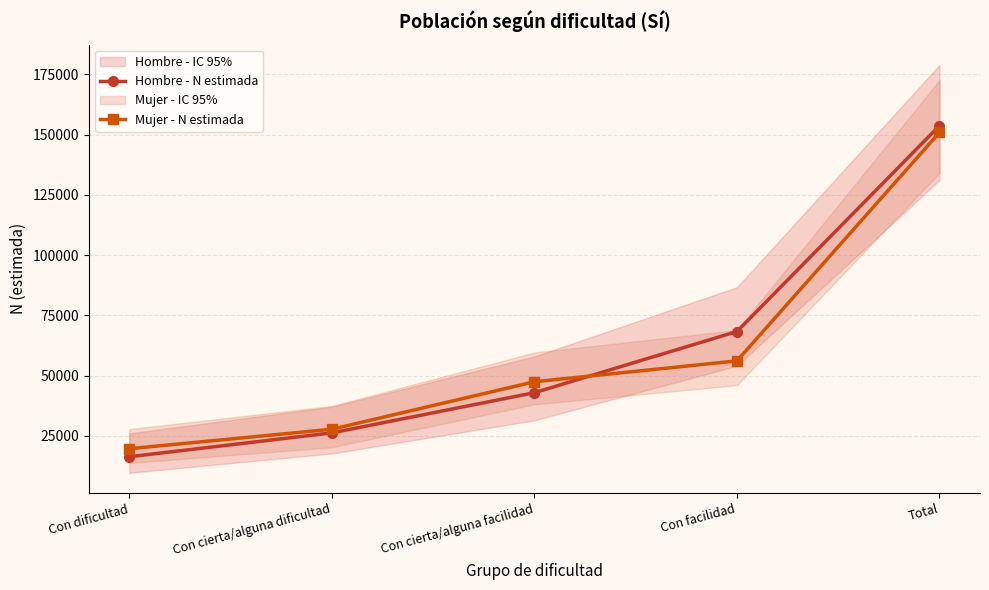

How many values in the Hombre - N estimada series exceed 42902?

2